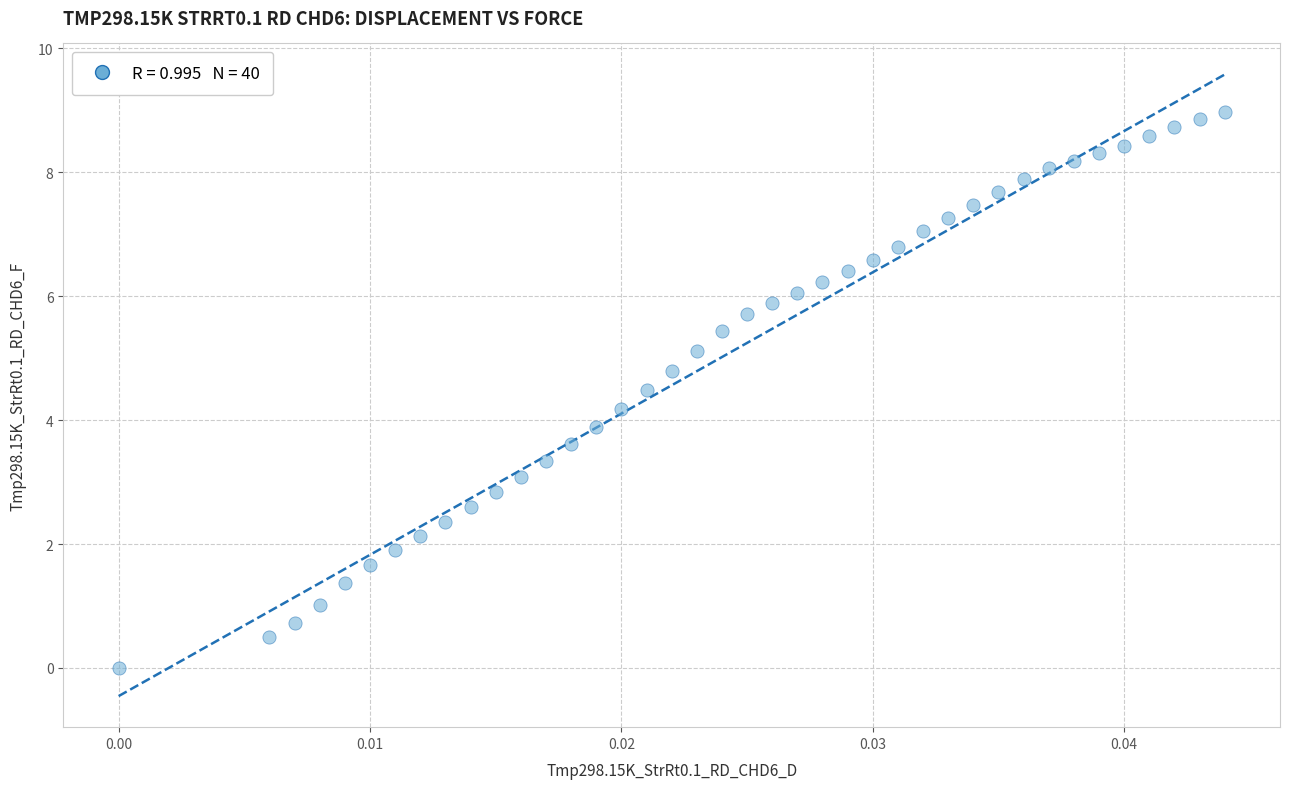

What is the range of Y values (max minus min)?

9.0